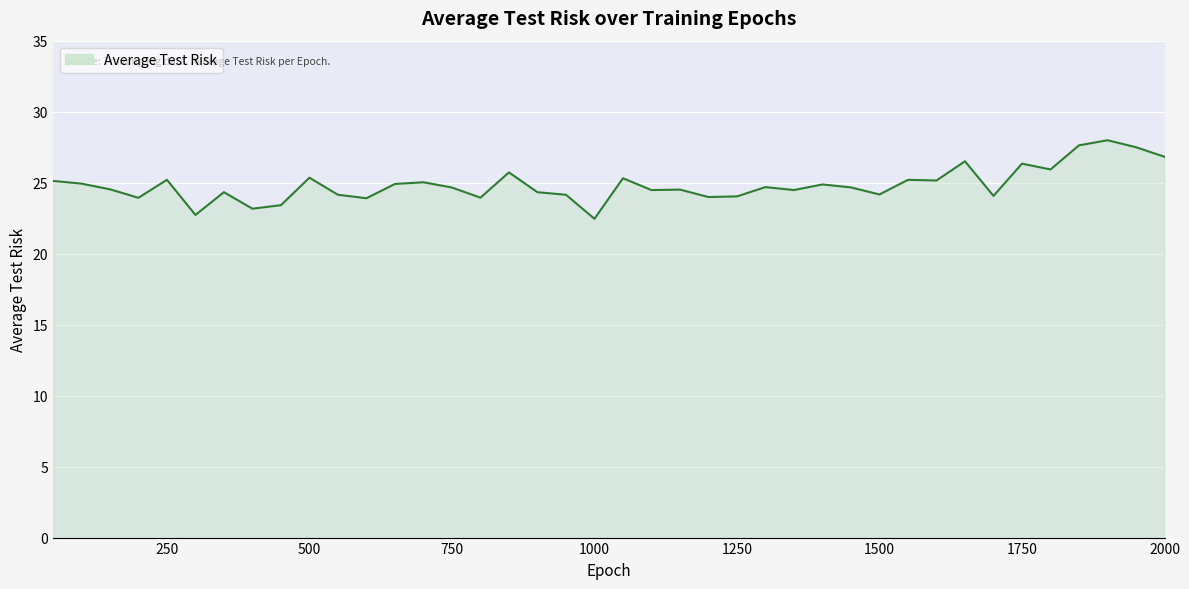

What is the difference between the maximum and minimum values?

5.5